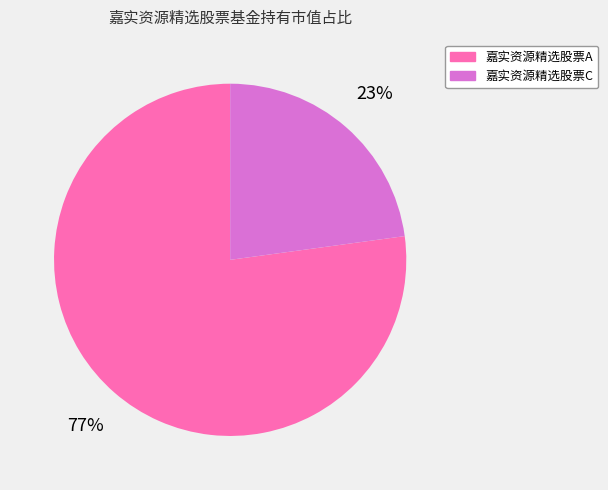

To the nearest percent, what is the average slice percentage?

50%